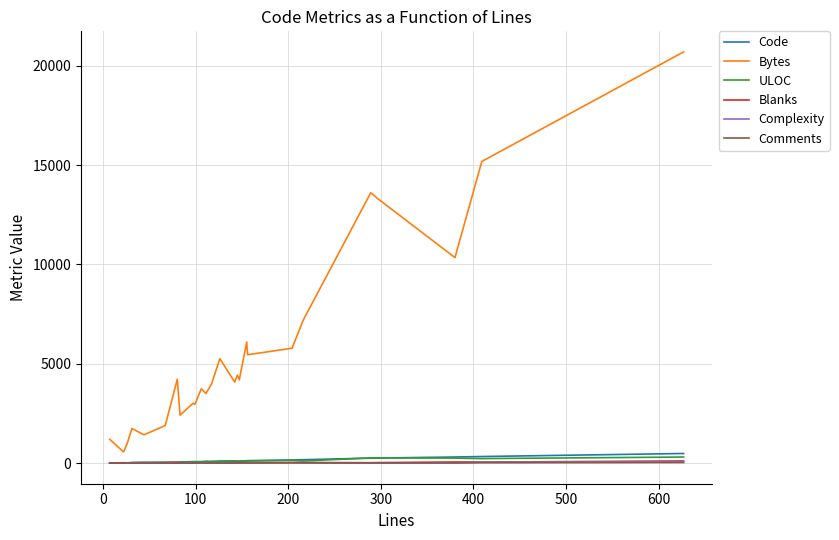

Which series has the largest total across all categories?

Bytes